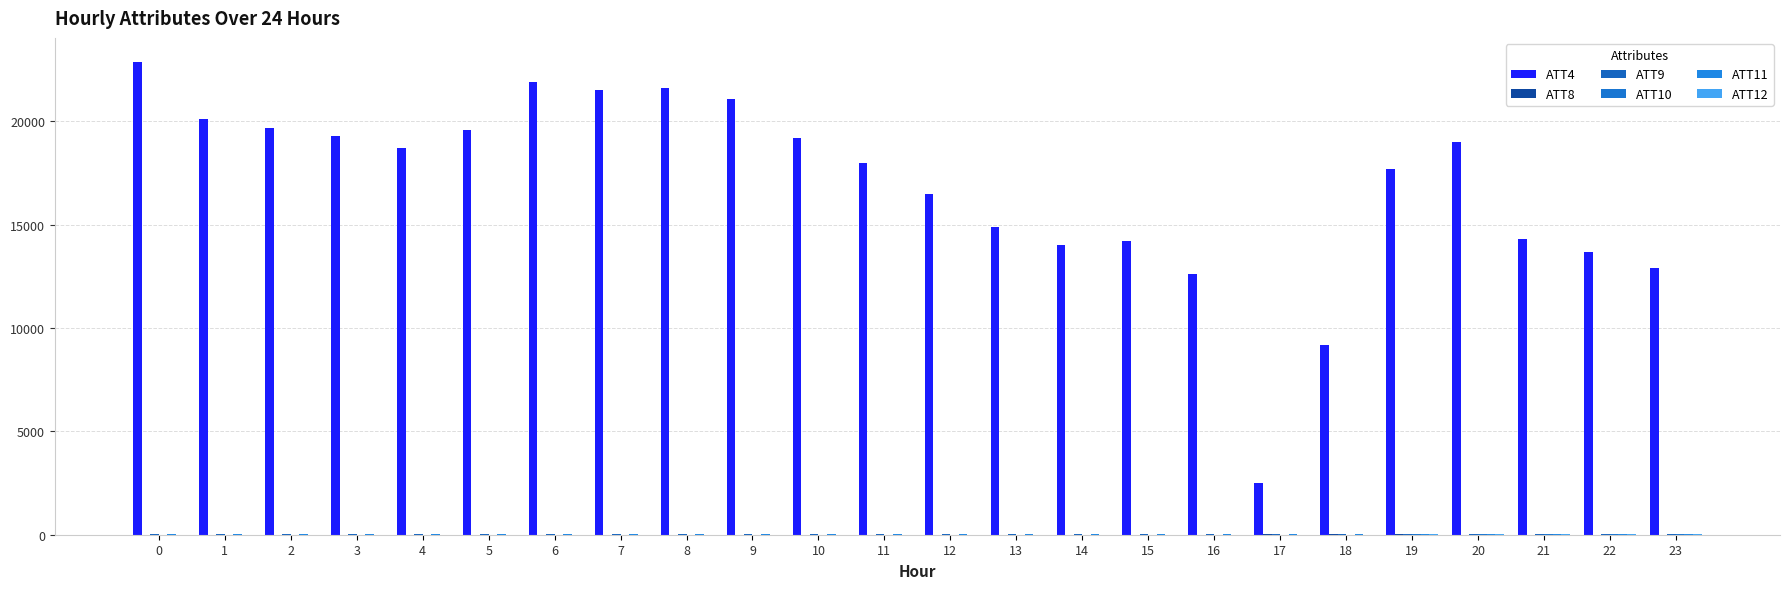

How many series are shown in this chart?

6